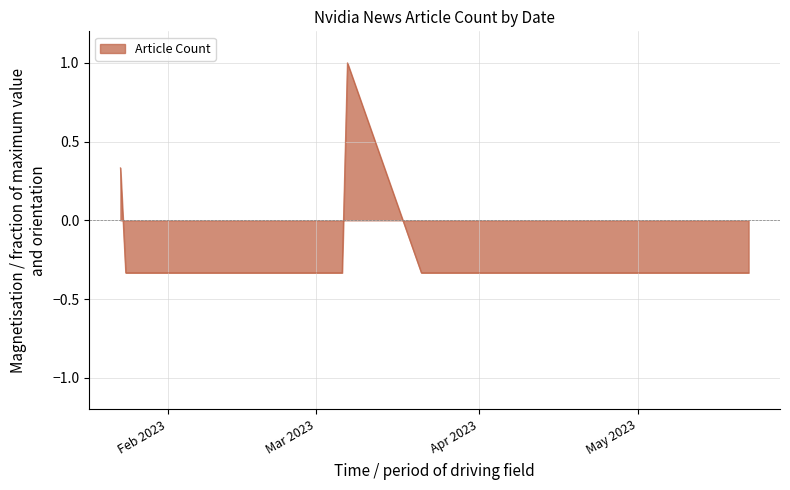

What is the difference between the maximum and minimum values?

1.3